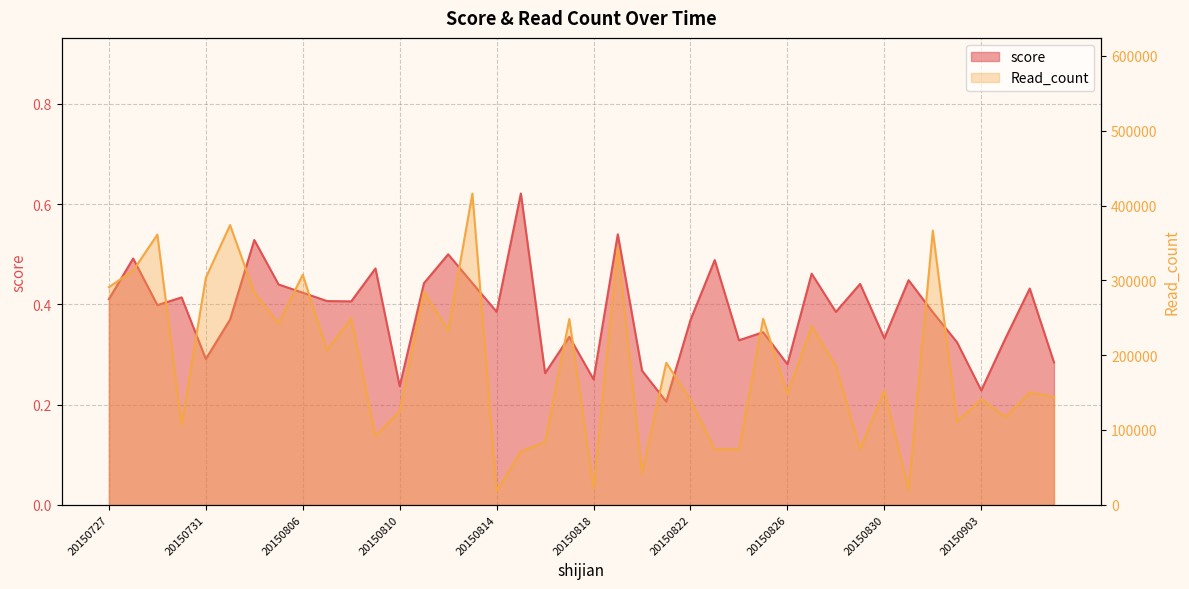

At 20150728, list the series in order from smallest to largest.

score, Read_count